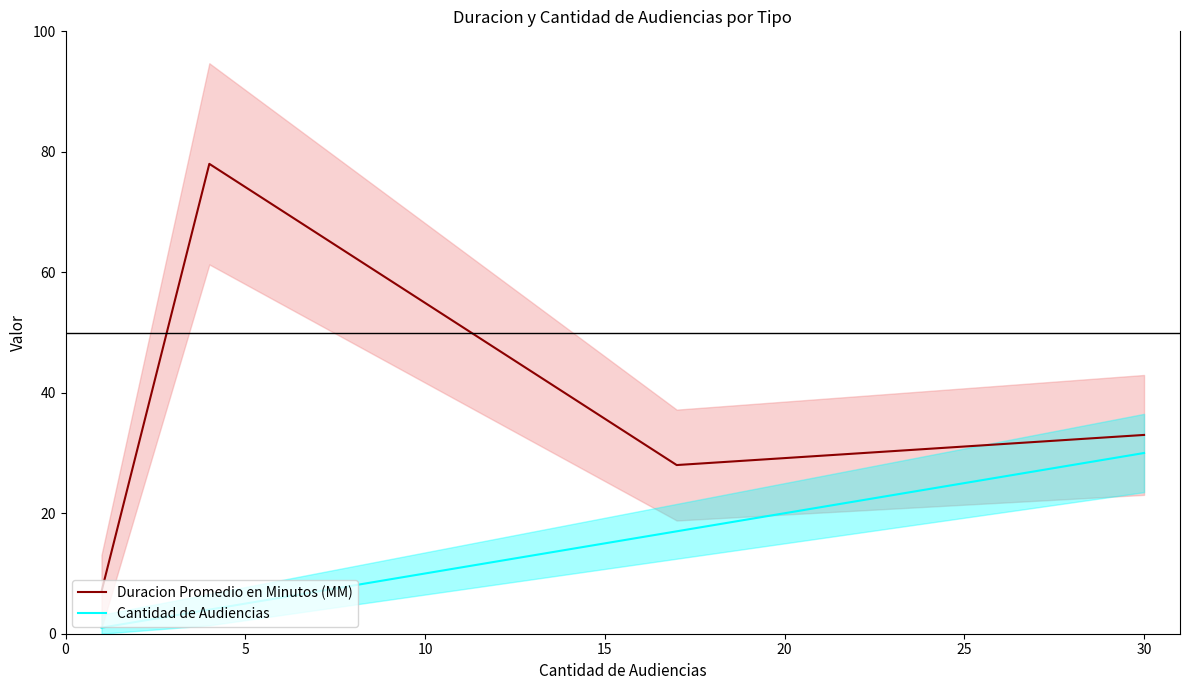

What is the value of the Duracion Promedio en Minutos (MM) point at the 3rd from the left?

28